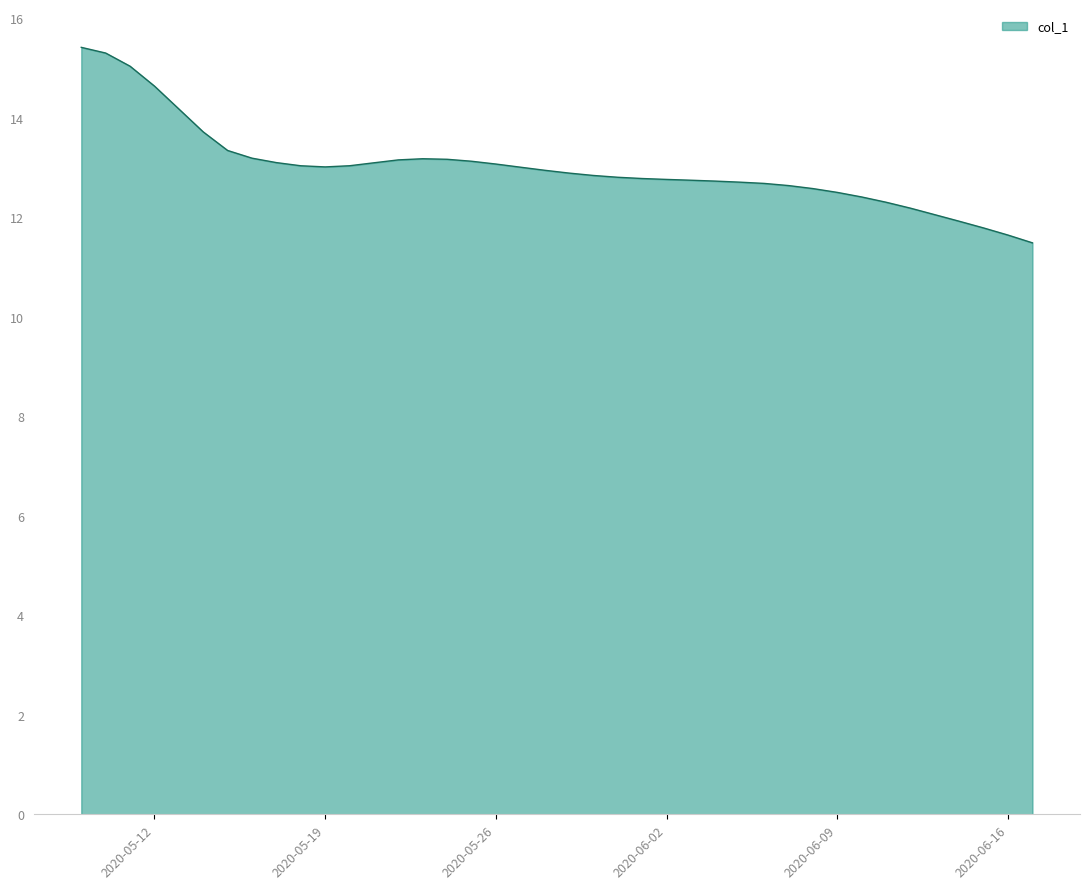

What is the difference between the maximum and minimum values?

3.9